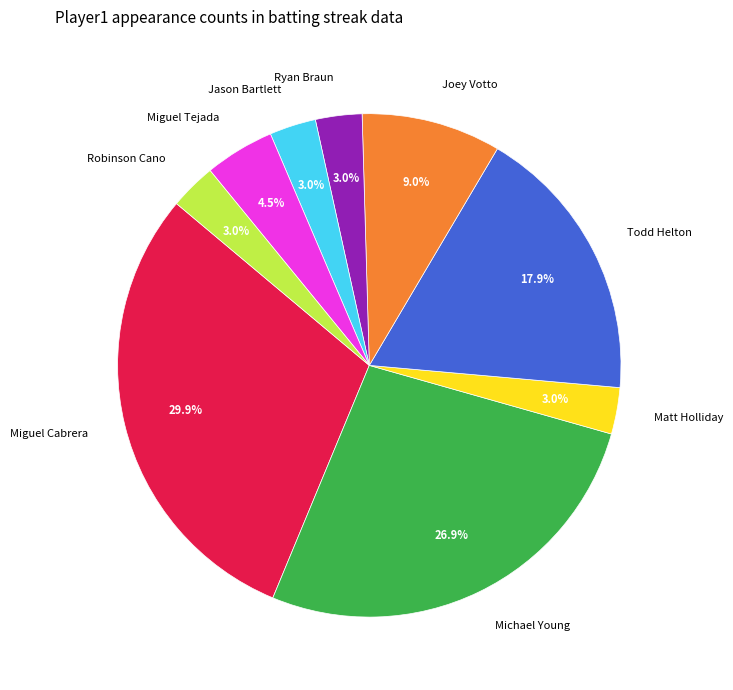

The Joey Votto slice represents 1% of the pie. True or false?

False